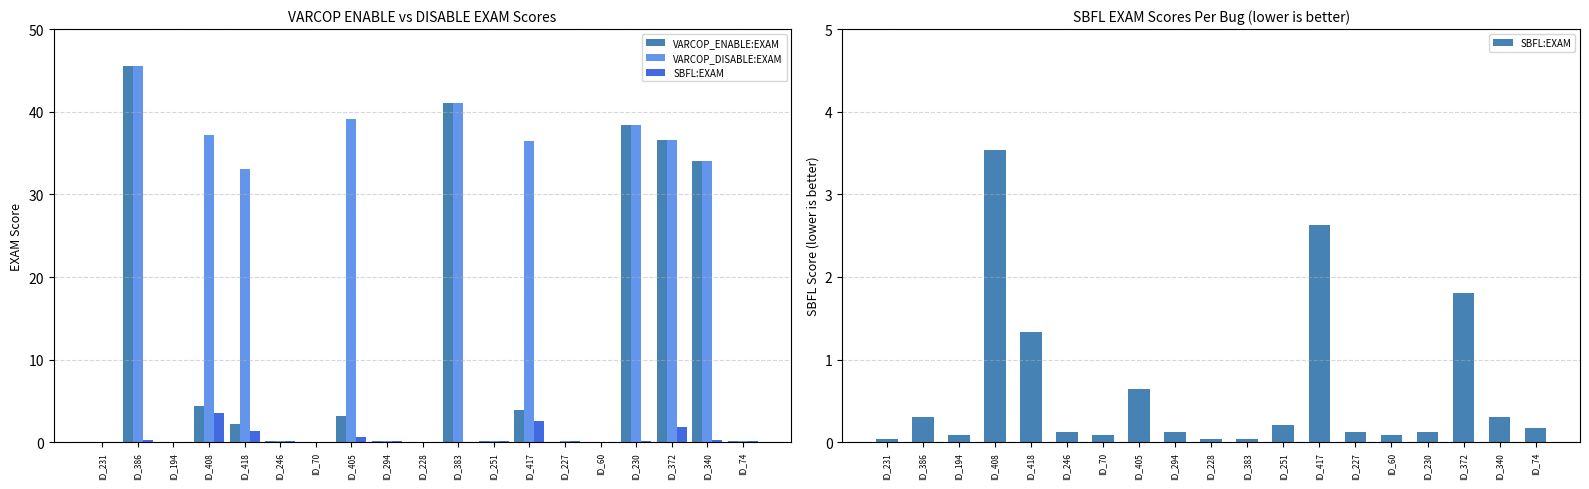

List the series in order of their overall mean, highest first.

VARCOP_DISABLE:EXAM, VARCOP_ENABLE:EXAM, SBFL:EXAM